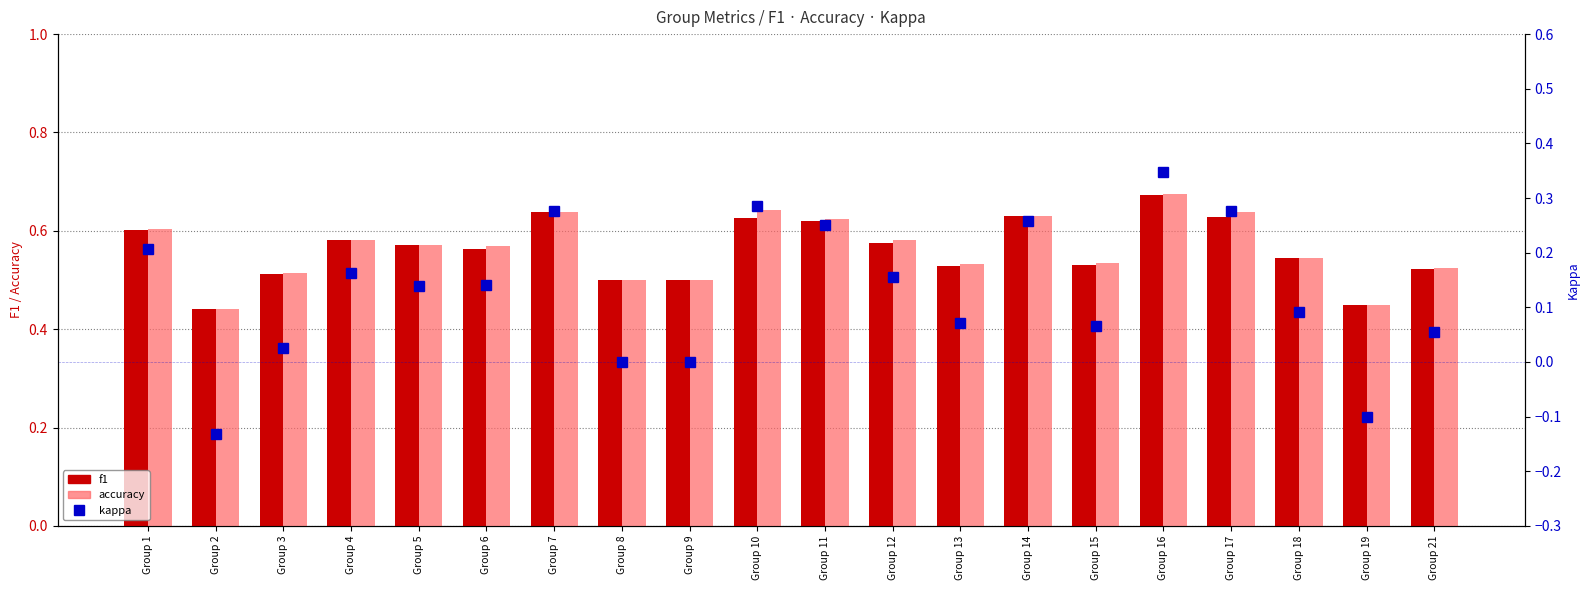

Reading left to right, what are all the values shown in this chart?

f1: 0.6	0.4	0.5	0.6	0.6	0.6	0.6	0.5	0.5	0.6	0.6	0.6	0.5	0.6	0.5	0.7	0.6	0.5	0.4	0.5
accuracy: 0.6	0.4	0.5	0.6	0.6	0.6	0.6	0.5	0.5	0.6	0.6	0.6	0.5	0.6	0.5	0.7	0.6	0.5	0.5	0.5
kappa: 0.2	-0.1	0.0	0.2	0.1	0.1	0.3	0.0	0.0	0.3	0.2	0.2	0.1	0.3	0.1	0.3	0.3	0.1	-0.1	0.1